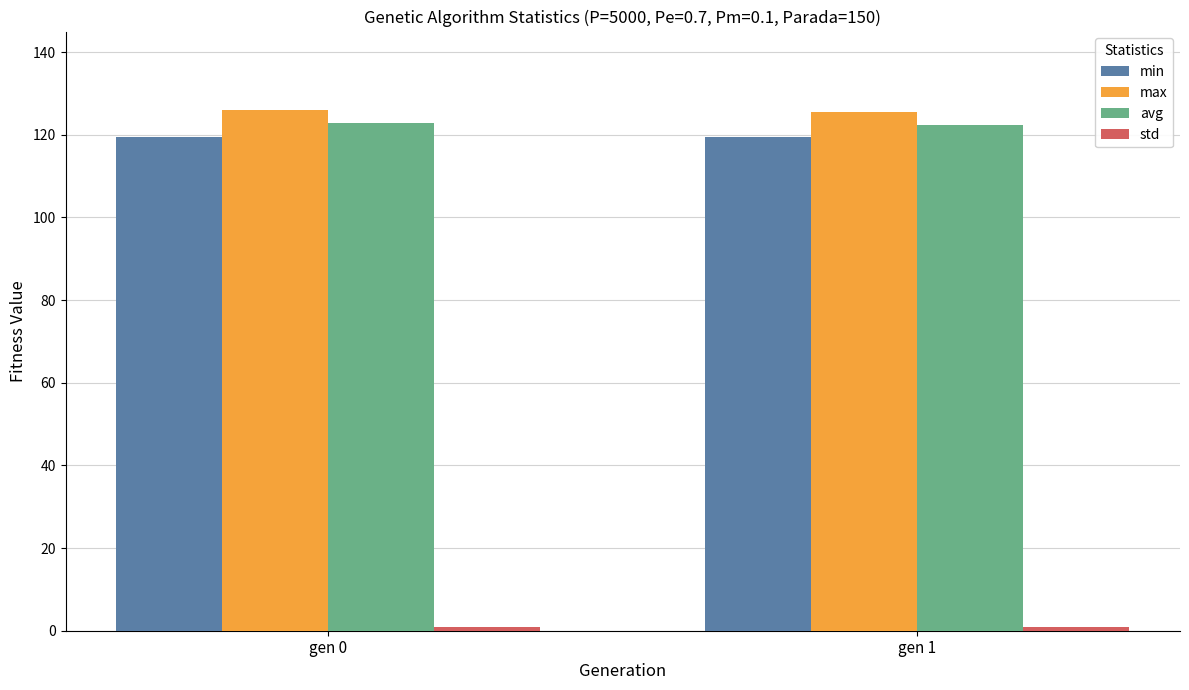

What is the difference between the avg values at gen 0 and gen 1?

0.5